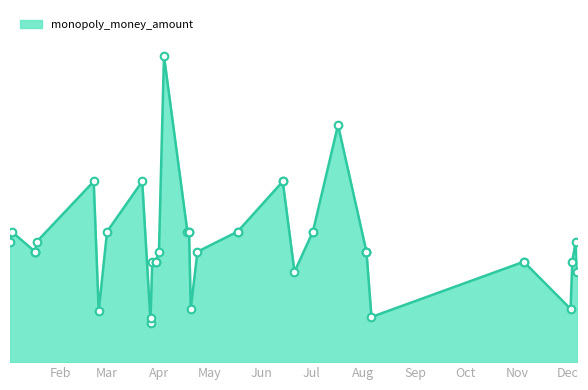

Approximately how many times larger is the value at 2025-03-30 compared to 2025-01-02?

0.8